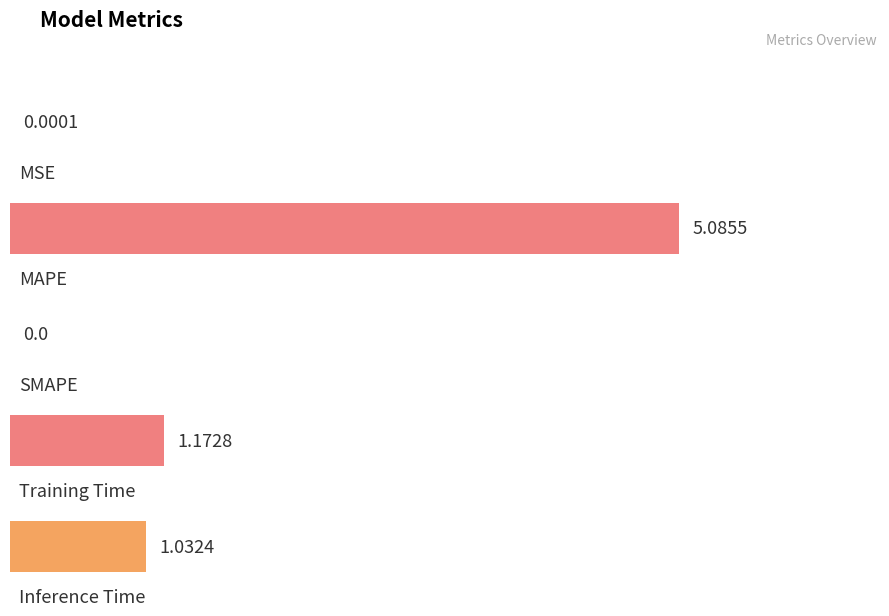

What is the average value?

1.5